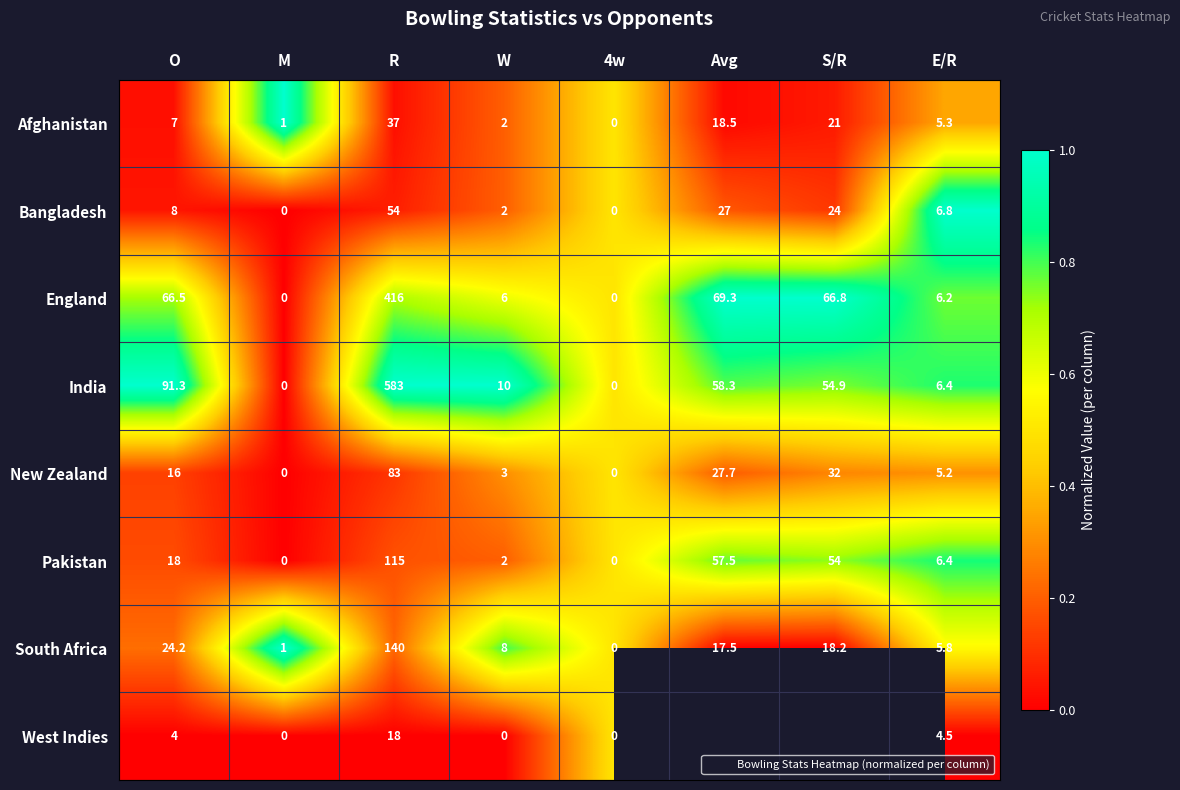

At which label is Afghanistan closest to 0?

Avg